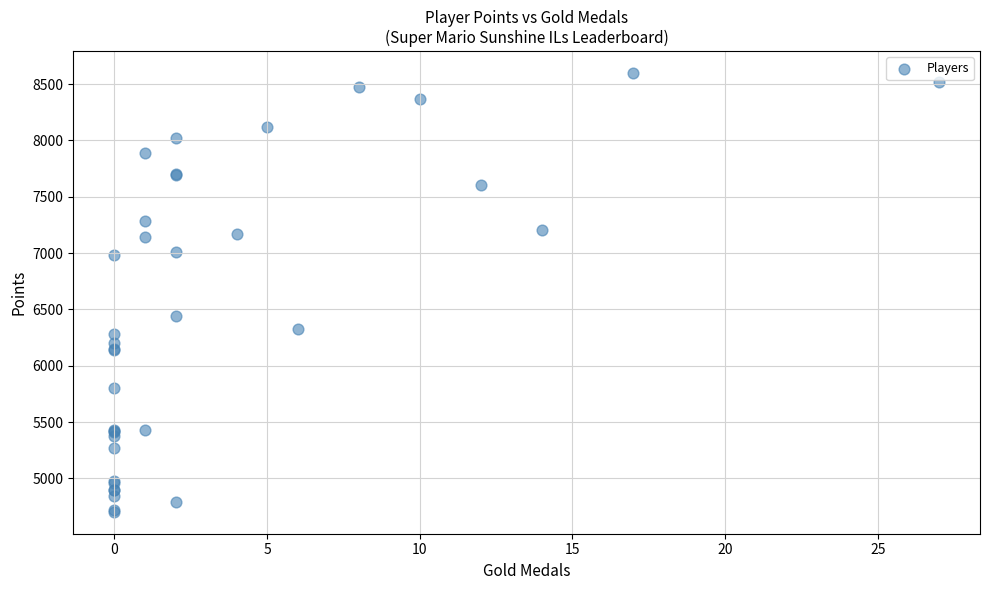

What Y value in the scatter plot is closest to 6651?

6441